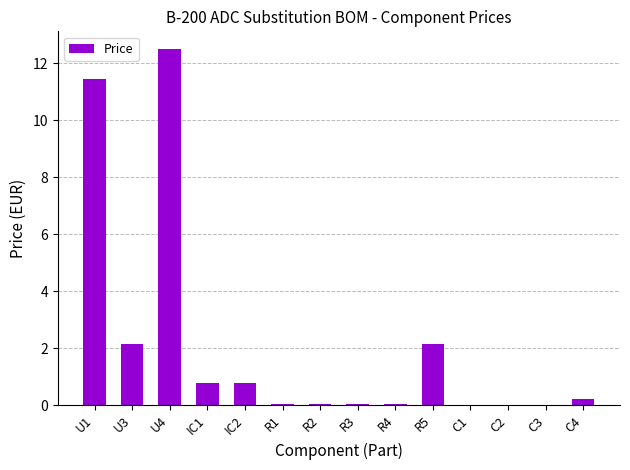

What is the sum of all values?

30.2